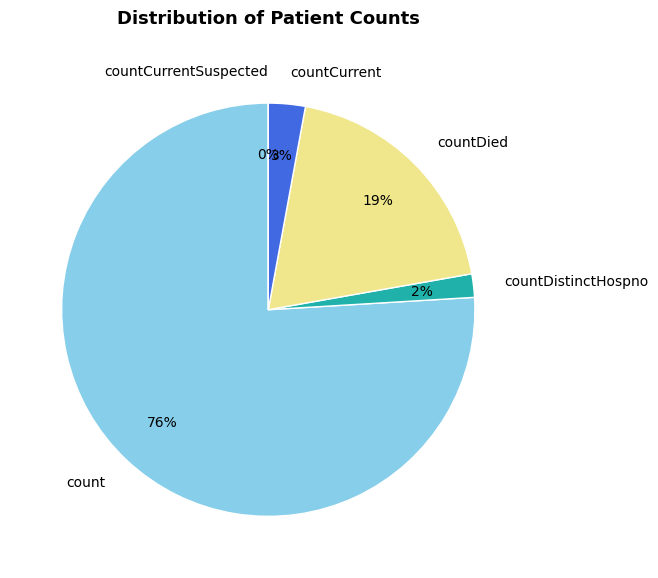

To the nearest percent, what is the difference between the largest and smallest slice percentages?

76%